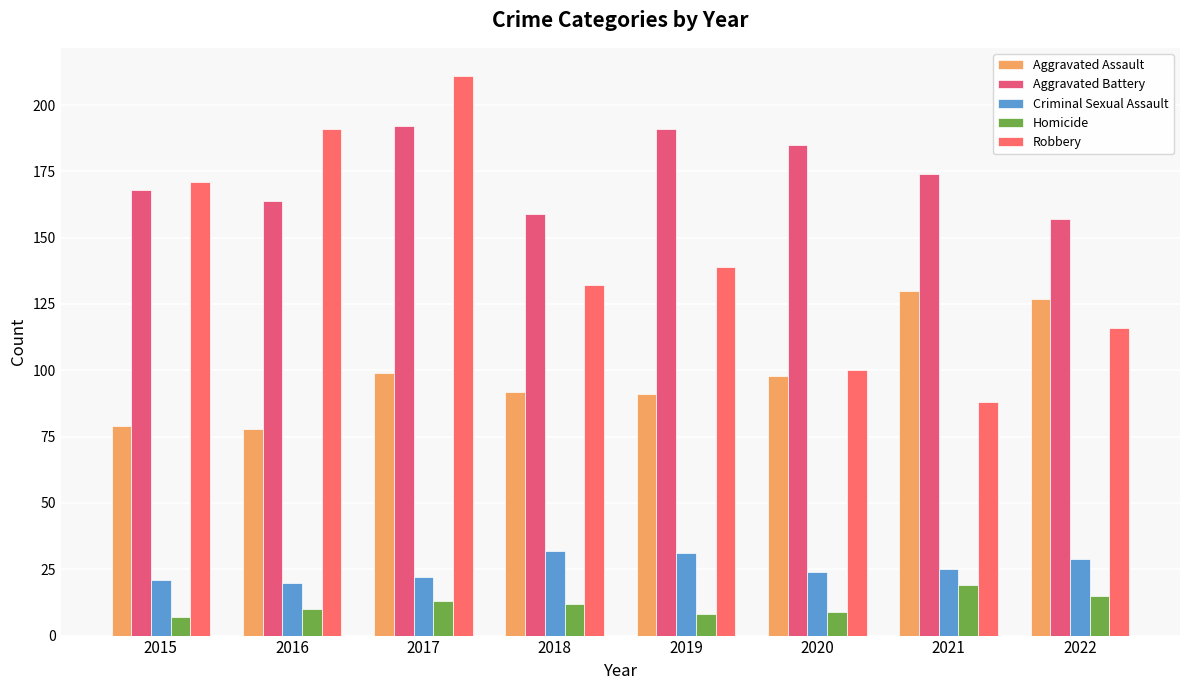

Which series has the widest spread of values?

Robbery